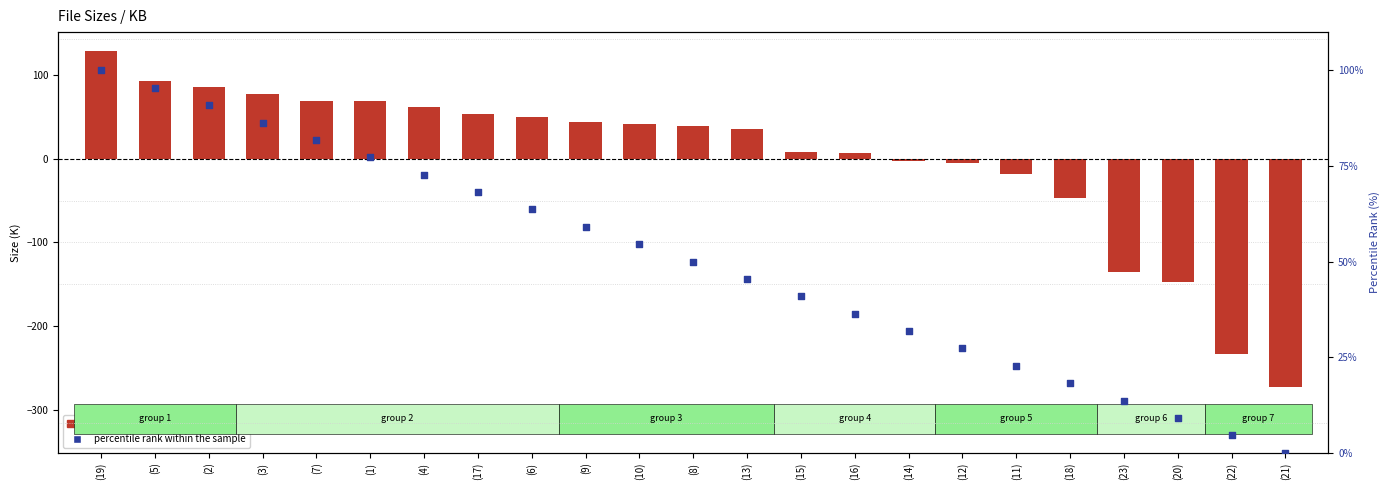

Which series reaches the minimum Y coordinate?

size deviation